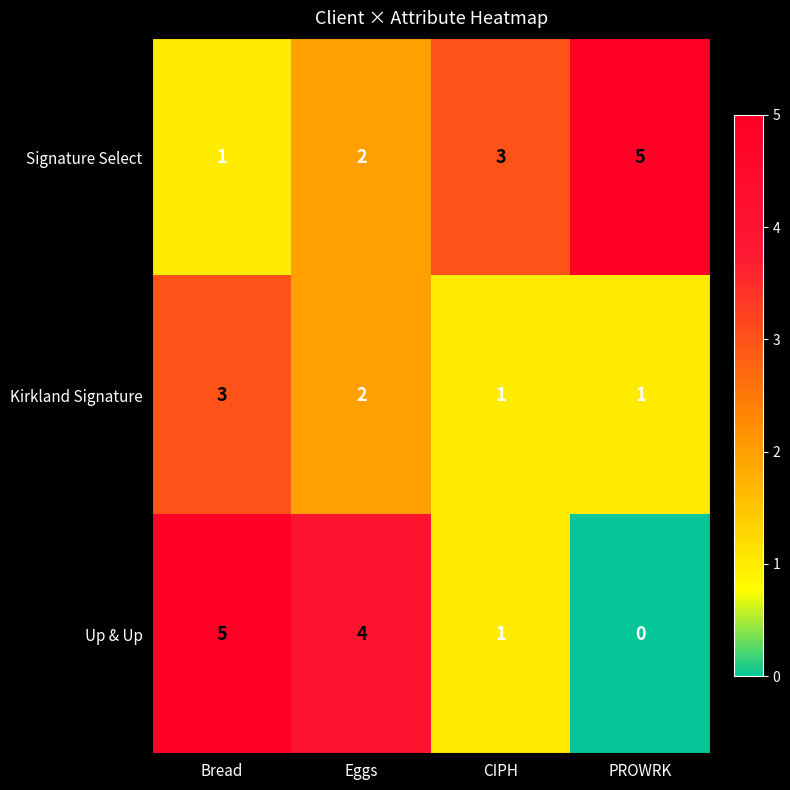

At how many categories does at least one series exceed 0?

4